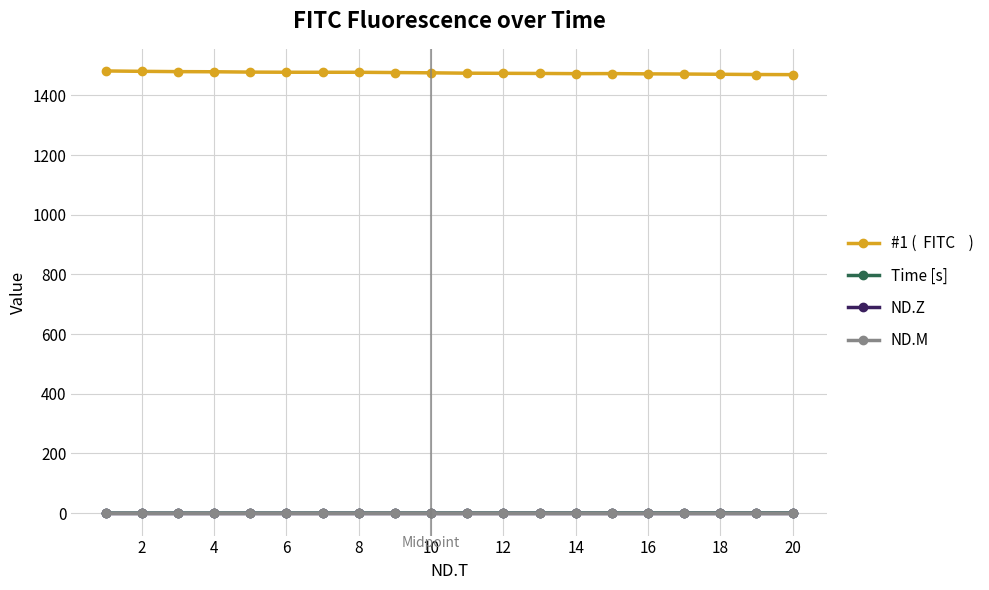

Is it true that ND.M equals -0.3 at 14?

False